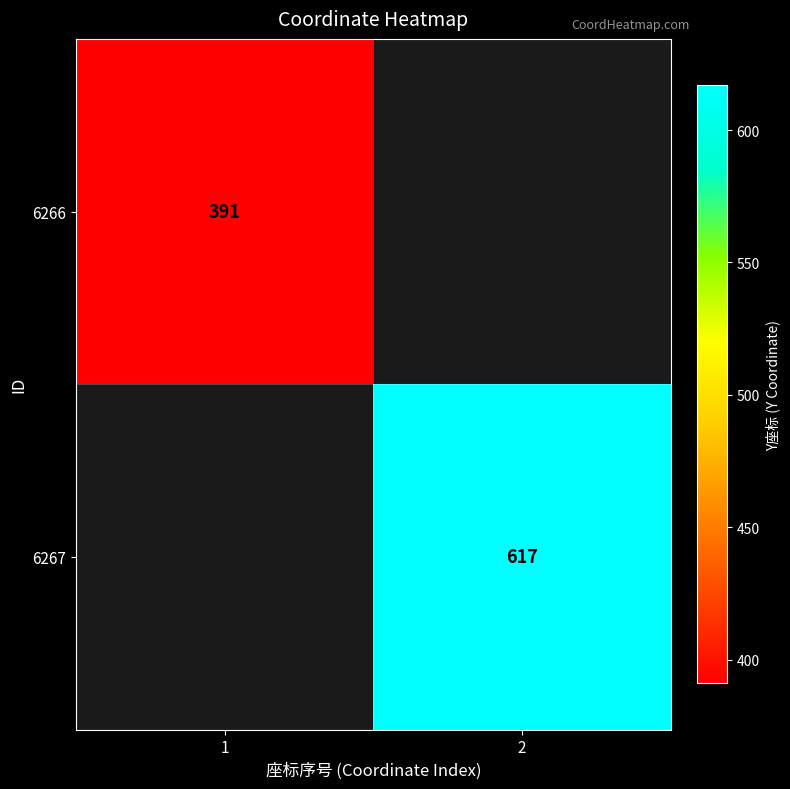

At how many categories does at least one series exceed 398?

1